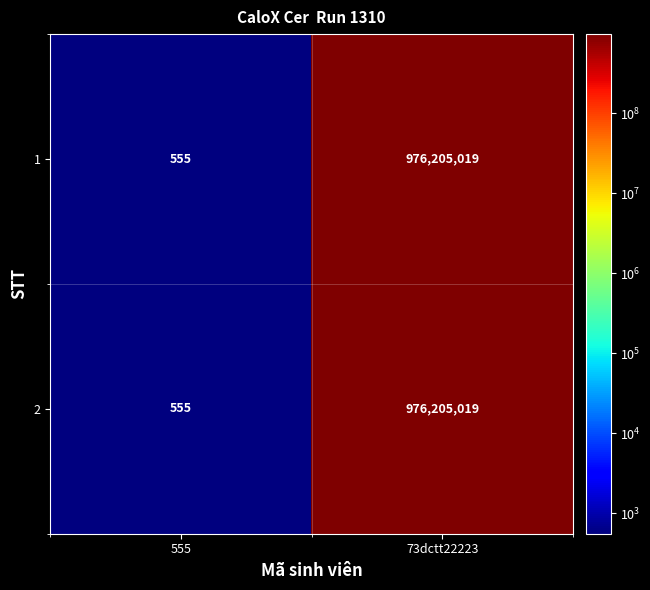

Is it true that 1 equals 678552909 at 73dctt22223?

False